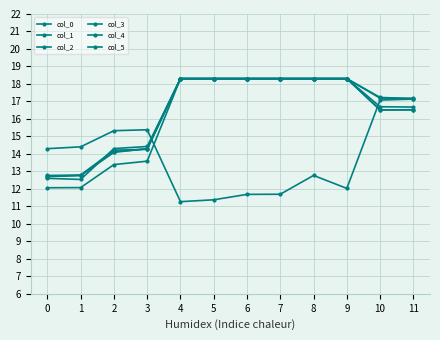

Reading left to right, what are all the values shown in this chart?

col_0: 14.3	14.4	15.3	15.4	11.3	11.4	11.7	11.7	12.8	12.0	17.1	17.1
col_1: 12.7	12.8	14.1	14.3	18.3	18.3	18.3	18.3	18.3	18.3	16.5	16.5
col_2: 12.7	12.8	14.1	14.3	18.3	18.3	18.3	18.3	18.3	18.3	17.2	17.2
col_3: 12.6	12.5	14.3	14.4	18.3	18.3	18.3	18.3	18.3	18.3	17.2	17.2
col_4: 12.1	12.1	13.4	13.6	18.3	18.3	18.3	18.3	18.3	18.3	16.5	16.5
col_5: 12.8	12.8	14.2	14.3	18.3	18.3	18.3	18.3	18.3	18.3	16.7	16.7